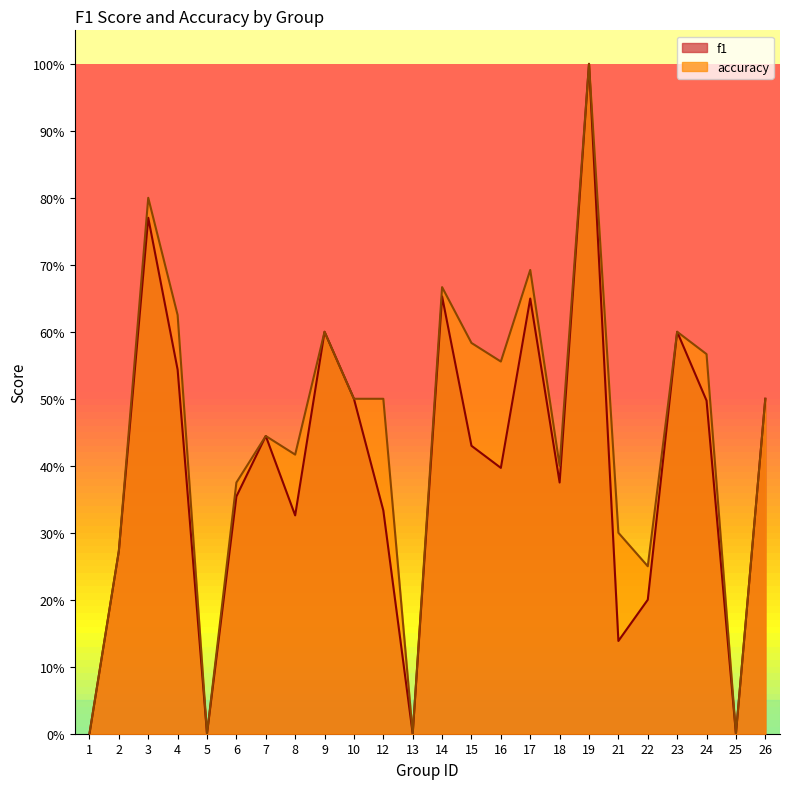

Reading left to right, what are all the values shown in this chart?

f1: 0.0	0.3	0.8	0.5	0.0	0.4	0.4	0.3	0.6	0.5	0.3	0.0	0.7	0.4	0.4	0.6	0.4	1.0	0.1	0.2	0.6	0.5	0.0	0.5
accuracy: 0.0	0.3	0.8	0.6	0.0	0.4	0.4	0.4	0.6	0.5	0.5	0.0	0.7	0.6	0.6	0.7	0.4	1.0	0.3	0.2	0.6	0.6	0.0	0.5